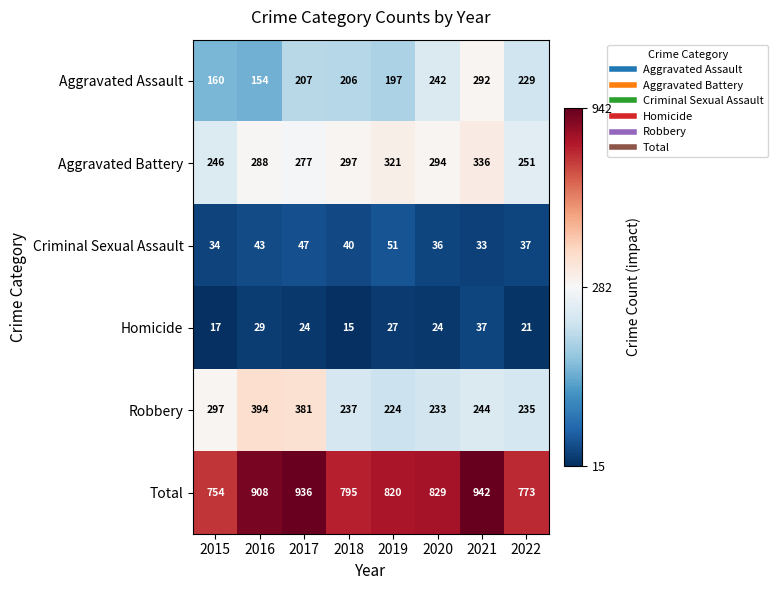

The value of Total at 2018 is 795. True or false?

True